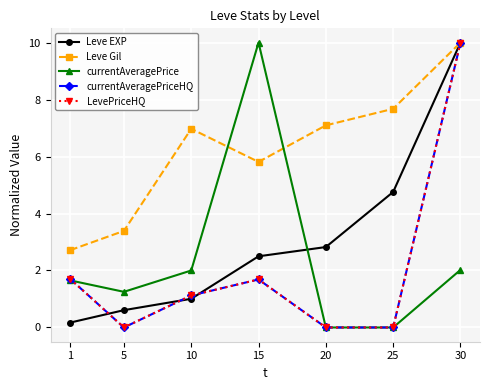

At which label does Leve Gil reach its minimum?

1